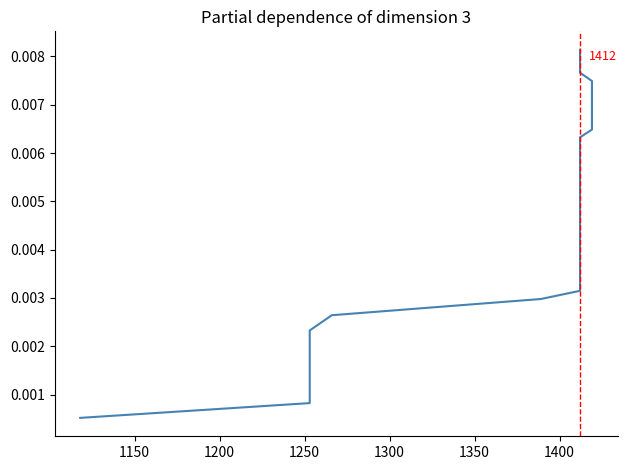

How many distinct data groups are displayed?

1